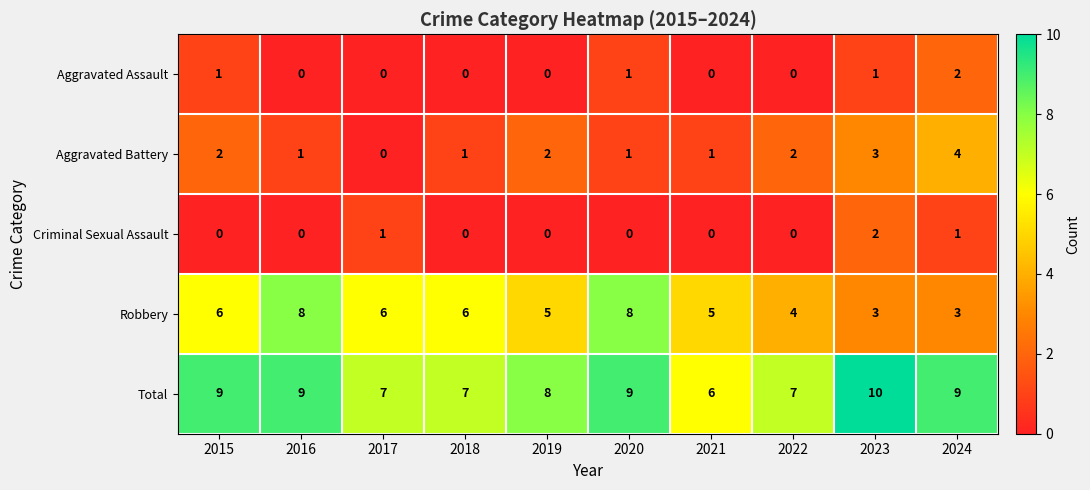

What is the difference between the maximum and minimum values in the Robbery series?

5